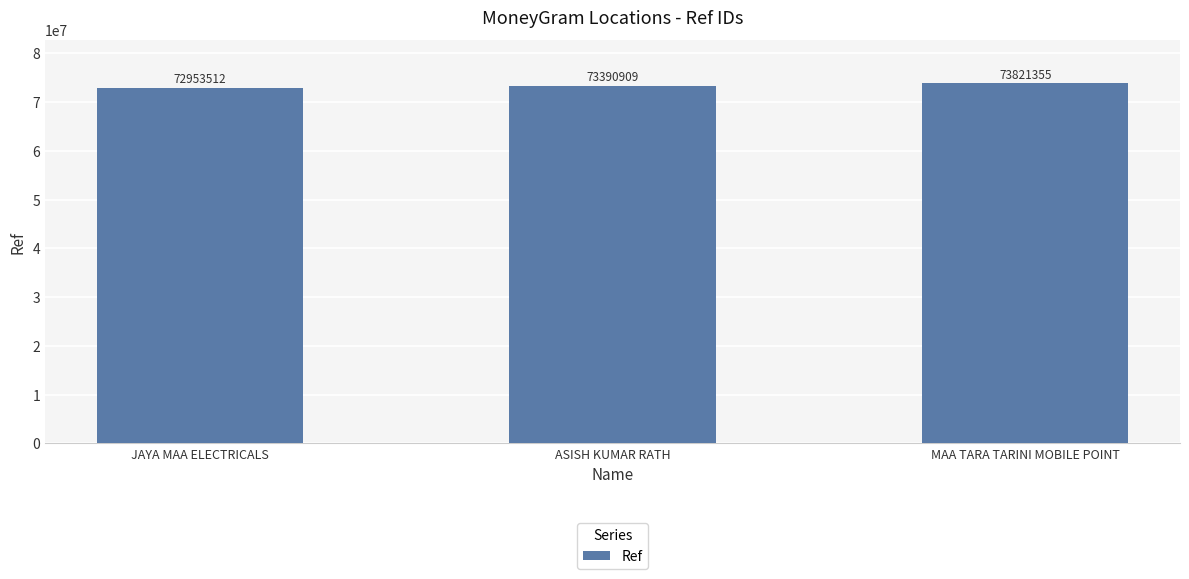

Are the bars grouped side by side (vs. stacked)?

No